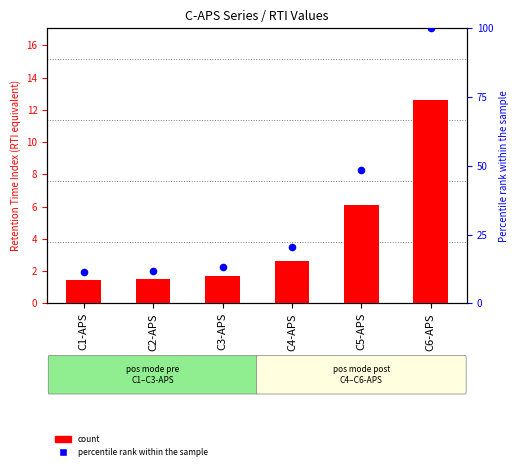

Which series has the largest Y range (max minus min)?

percentile rank within the sample